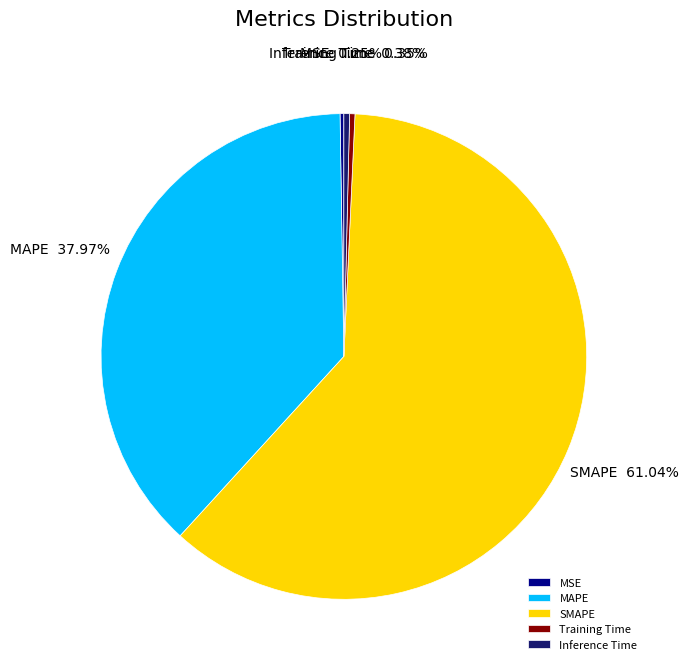

What is the majority slice?

SMAPE